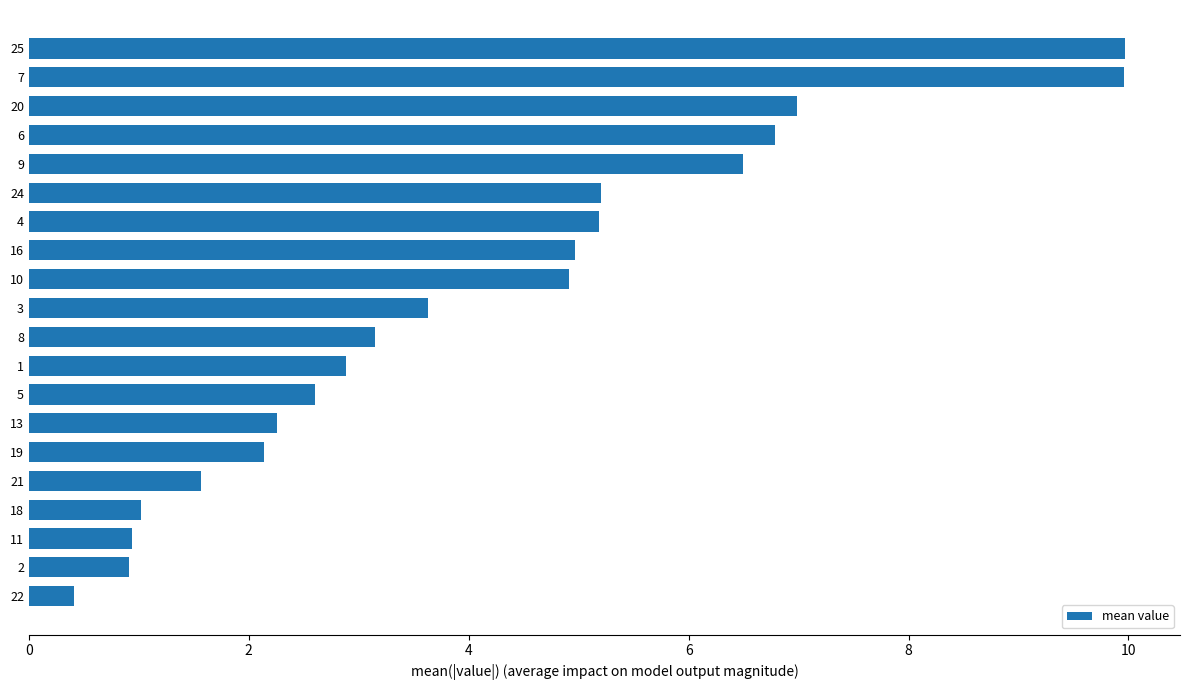

What is the label of the 20th bar from the bottom?

25